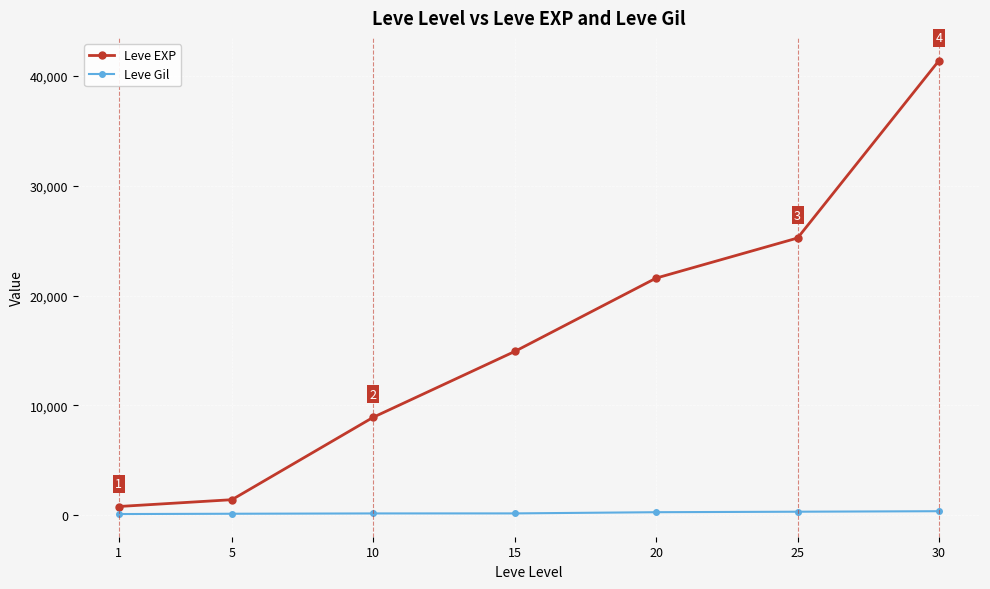

At which category does the chart reach its peak across all series?

30